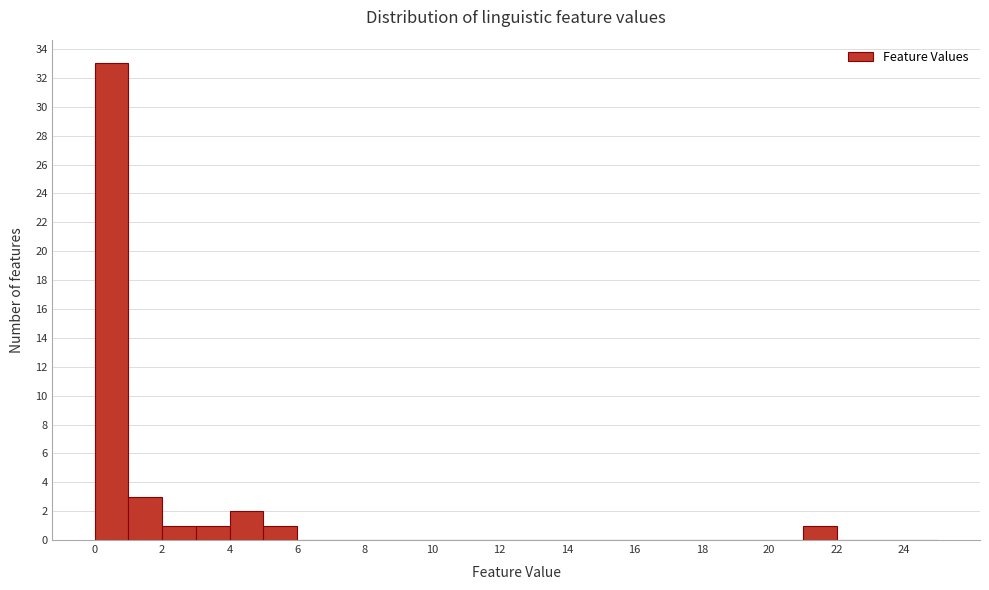

Reading left to right, transcribe this chart: for each bar, give the range it covers on the x-axis and its height. The values are not printed on the chart, so give them approximately, as read against the axis.

0 to 1: 33
1 to 2: 3
2 to 3: 1
3 to 4: 1
4 to 5: 2
5 to 6: 1
6 to 7: 0
7 to 8: 0
8 to 9: 0
9 to 10: 0
10 to 11: 0
11 to 12: 0
12 to 13: 0
13 to 14: 0
14 to 15: 0
15 to 16: 0
16 to 17: 0
17 to 18: 0
18 to 19: 0
19 to 20: 0
20 to 21: 0
21 to 22: 1
22 to 23: 0
23 to 24: 0
24 to 25: 0